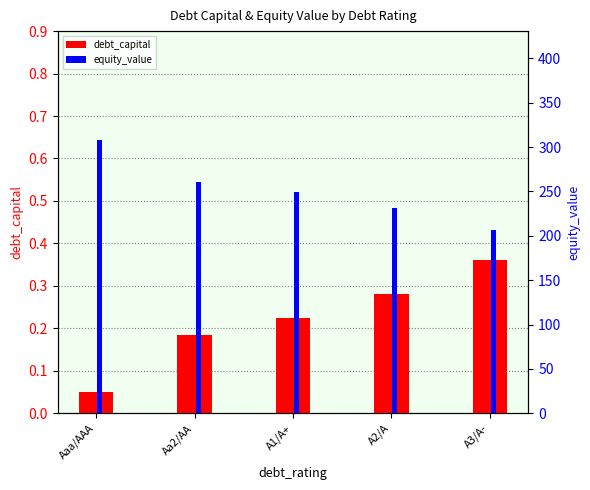

Does the chart contain stacked bars?

No